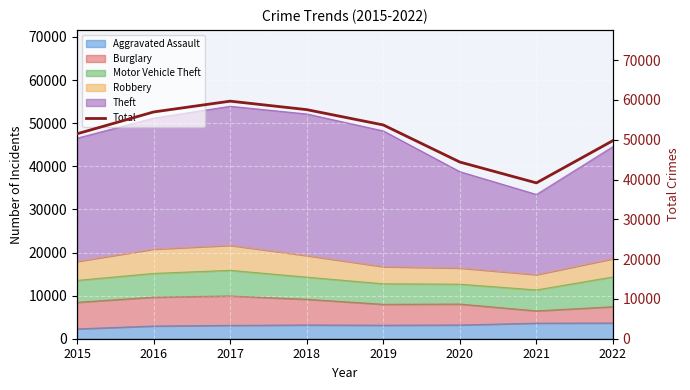

At which category does the data reach its first local valley?

2021